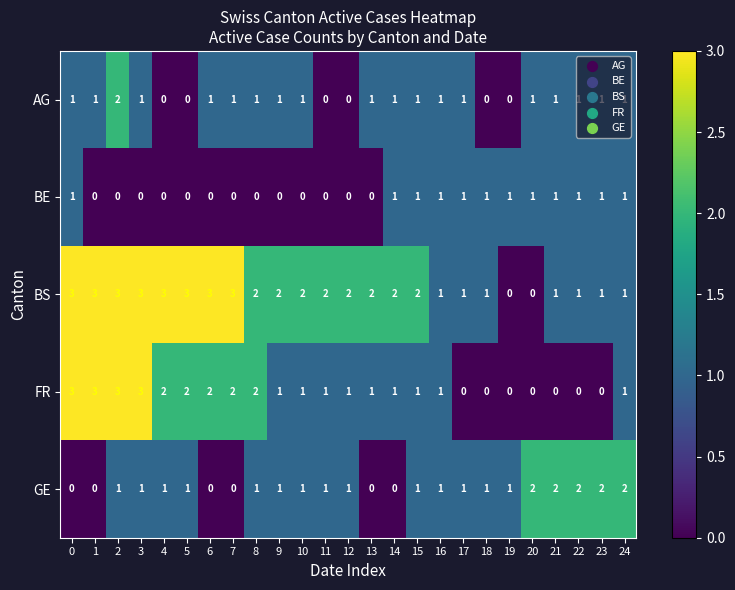

What is the total value across all series at 7?

6